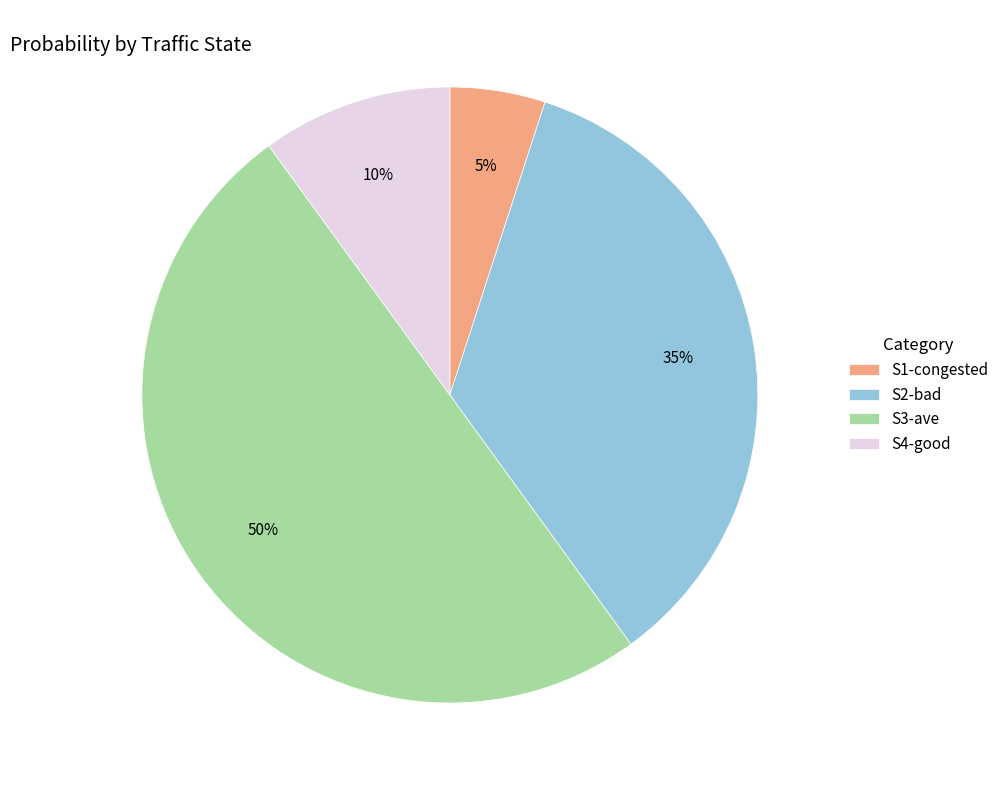

How many segments does this pie chart have?

4